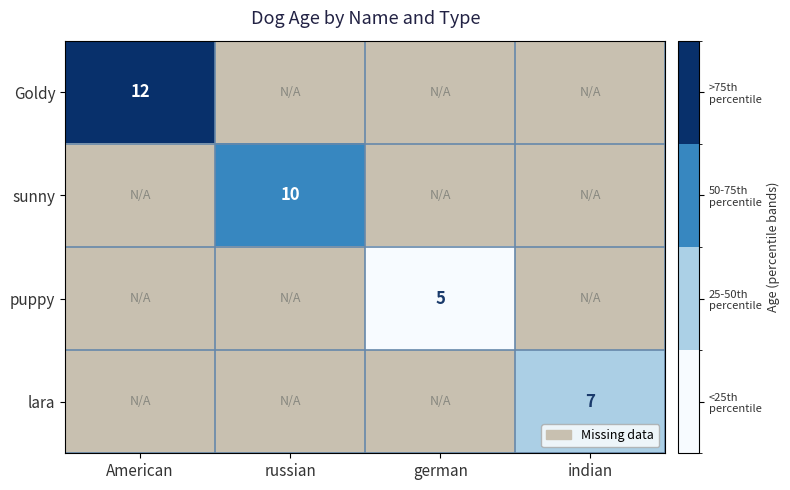

The puppy series shows 5 at german. True or false?

True